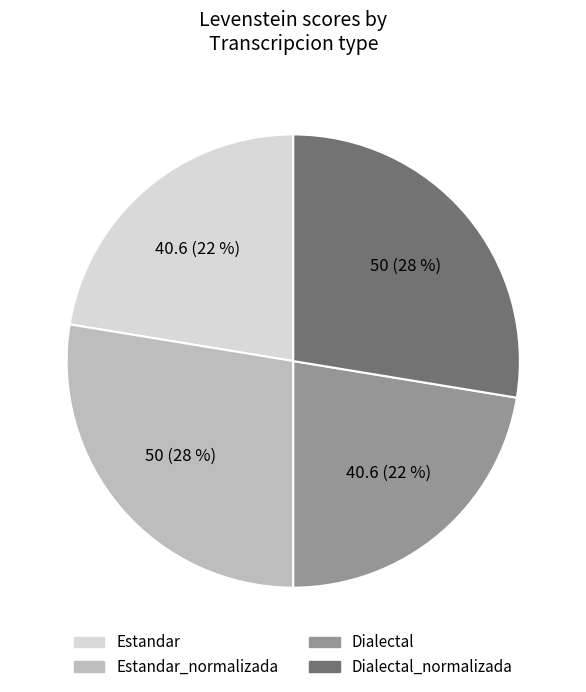

Between Estandar_normalizada and Estandar, which is larger?

Estandar_normalizada